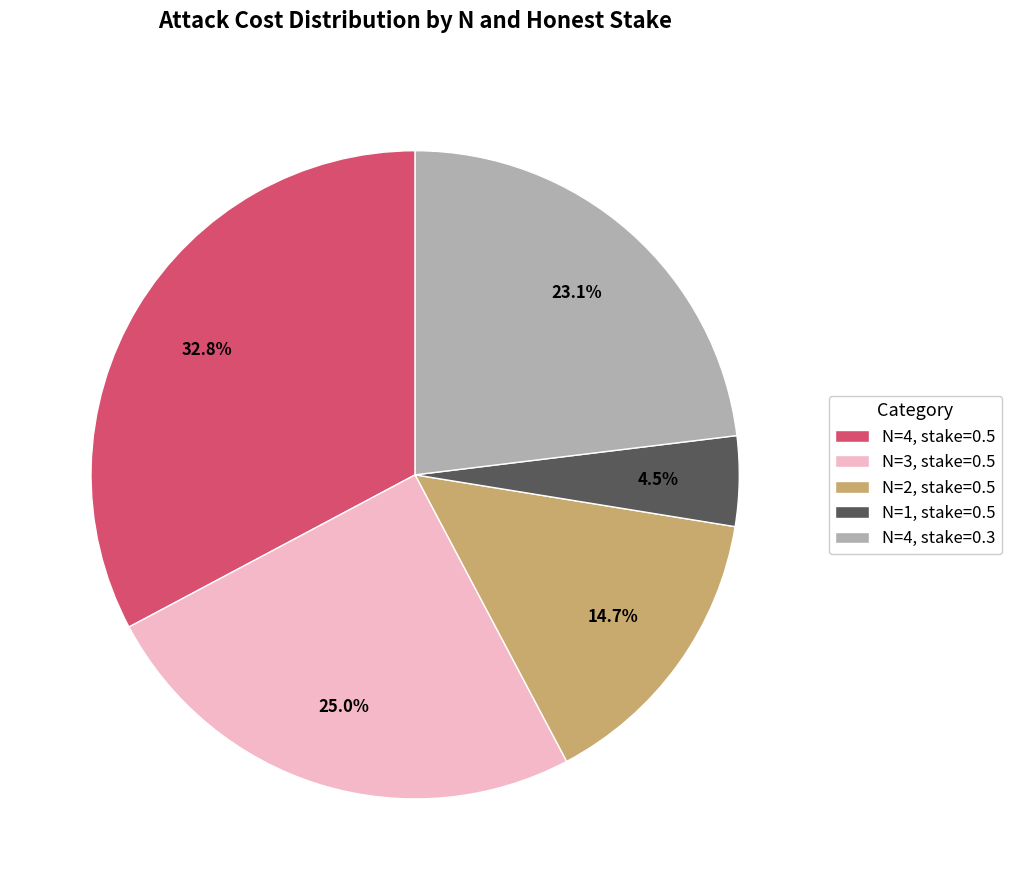

Which slice is the smallest?

N=1, stake=0.5